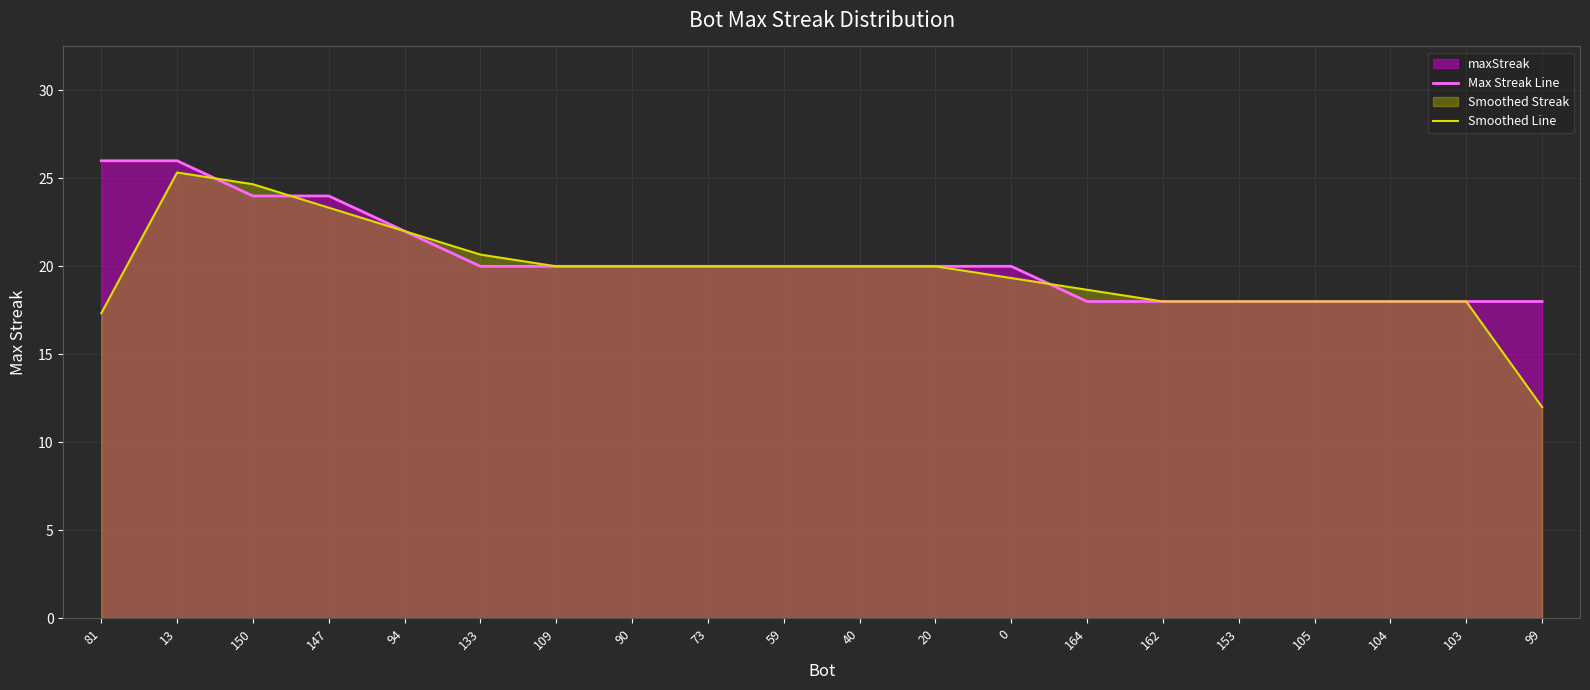

What is the value of the Max Streak Line point at the 19th from the left?

18.0